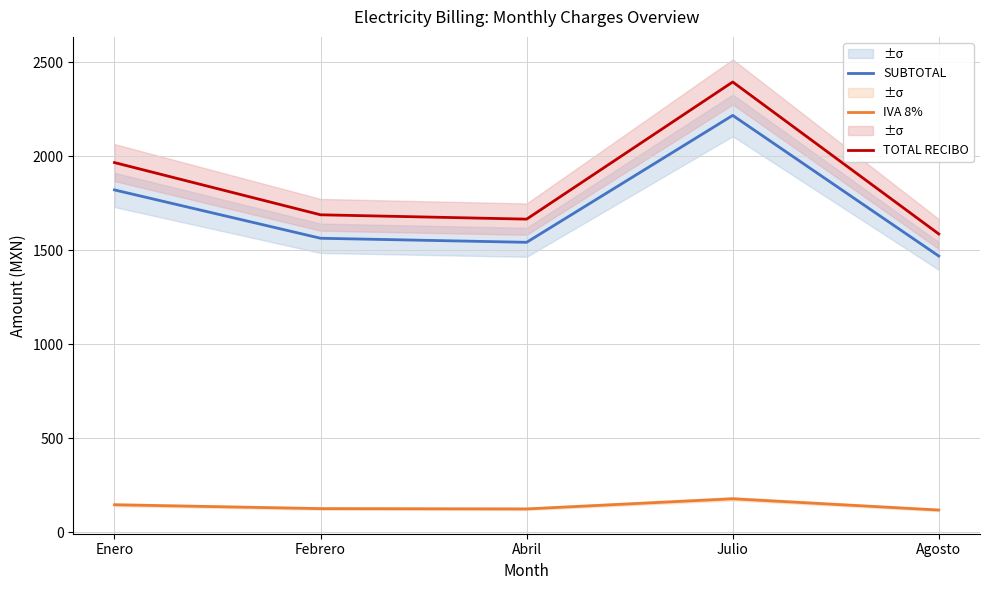

Is this an area chart (filled region under the line)?

No